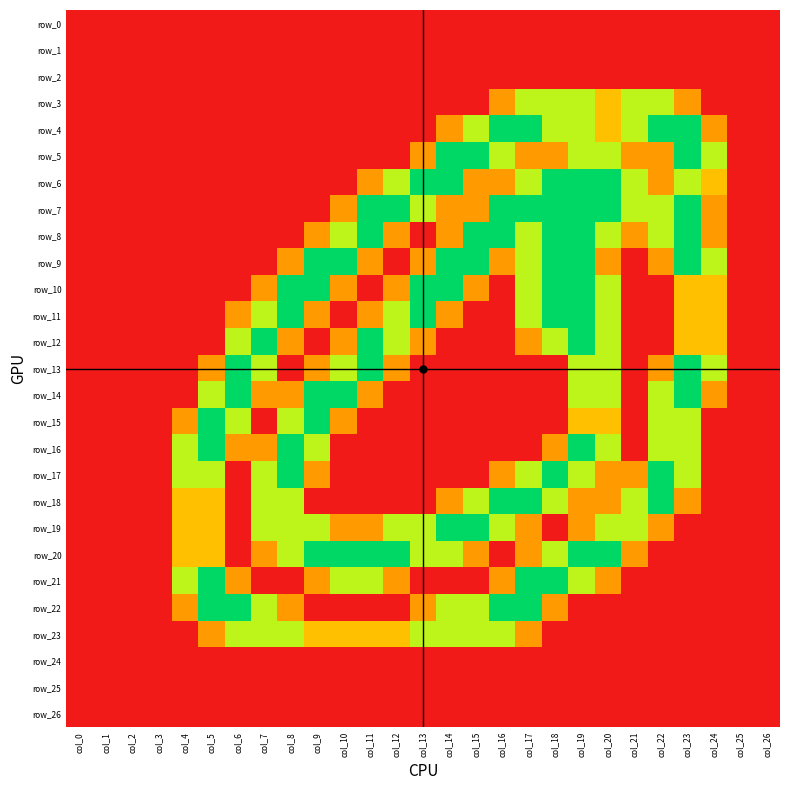

How many row_23 values are between 0 and 1?

20